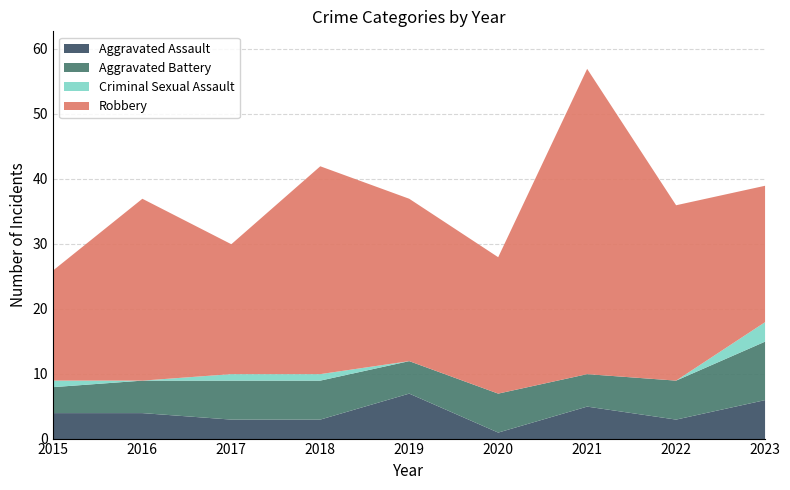

Rank the series at 2022 from lowest to highest value.

Criminal Sexual Assault, Aggravated Assault, Aggravated Battery, Robbery